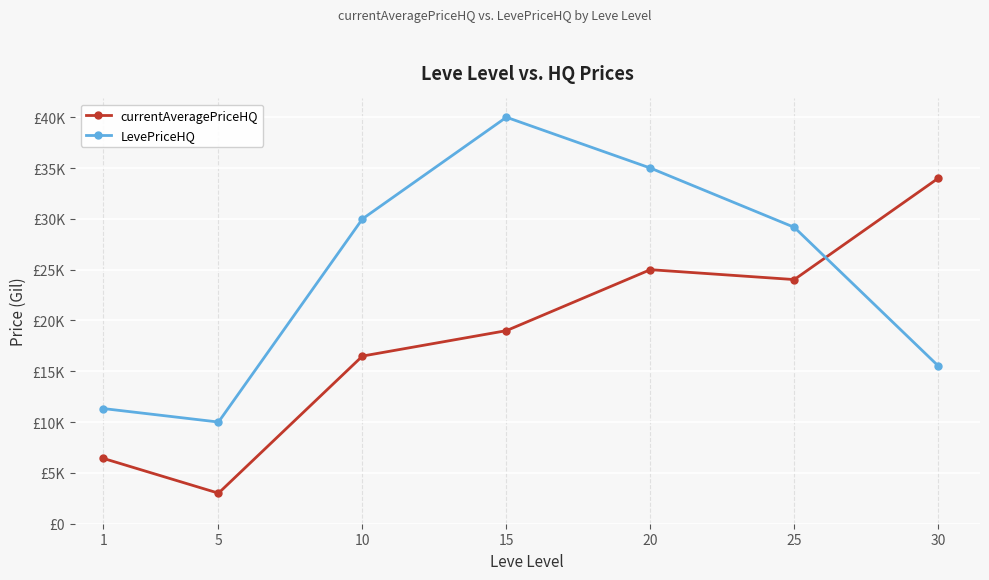

Does the chart display data point markers on the line(s)?

Yes